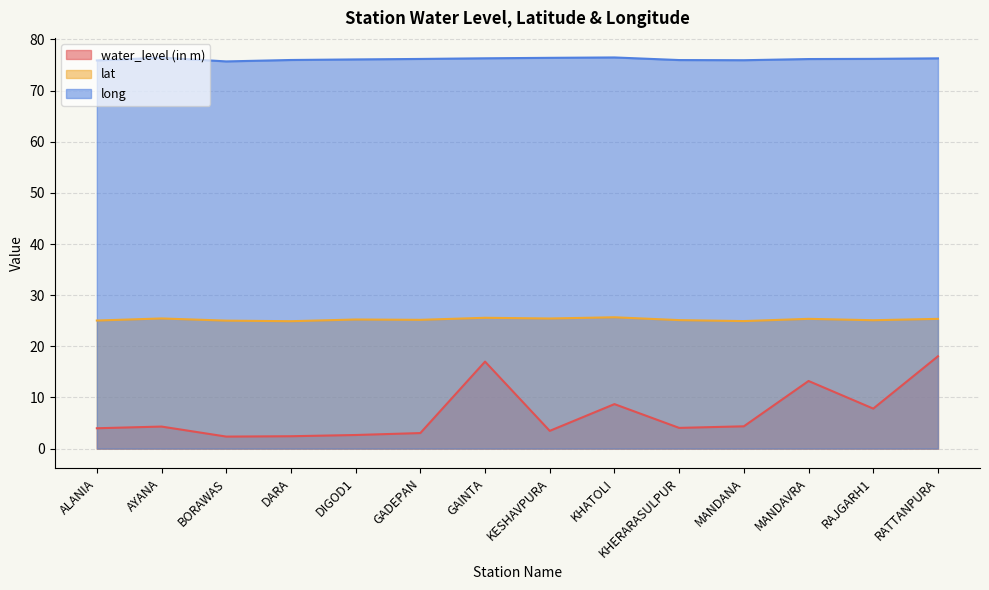

Does the chart have visible grid lines?

Yes